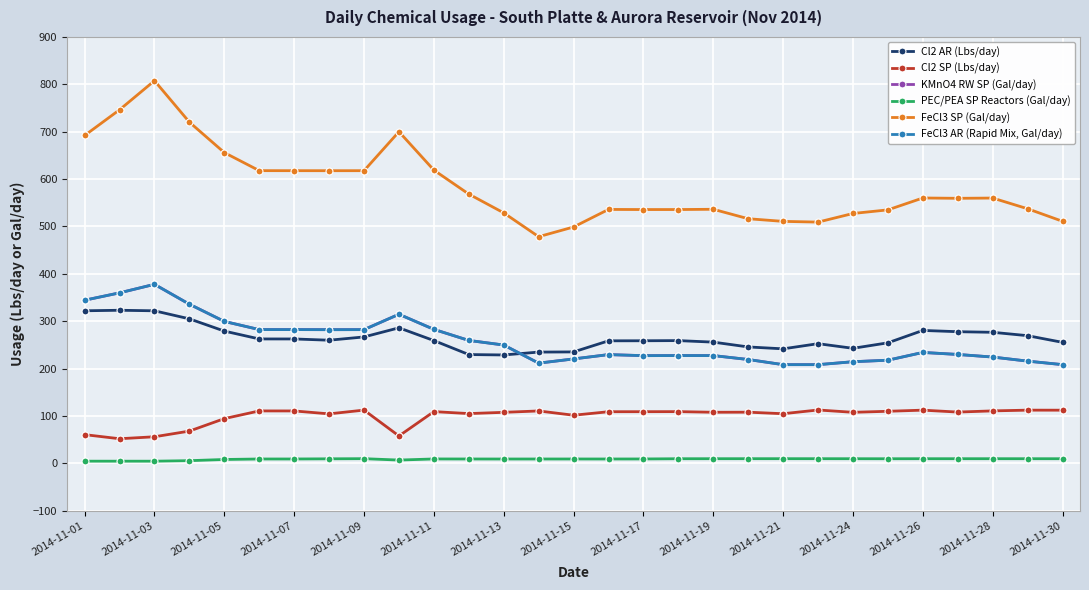

Does the chart have visible grid lines?

Yes